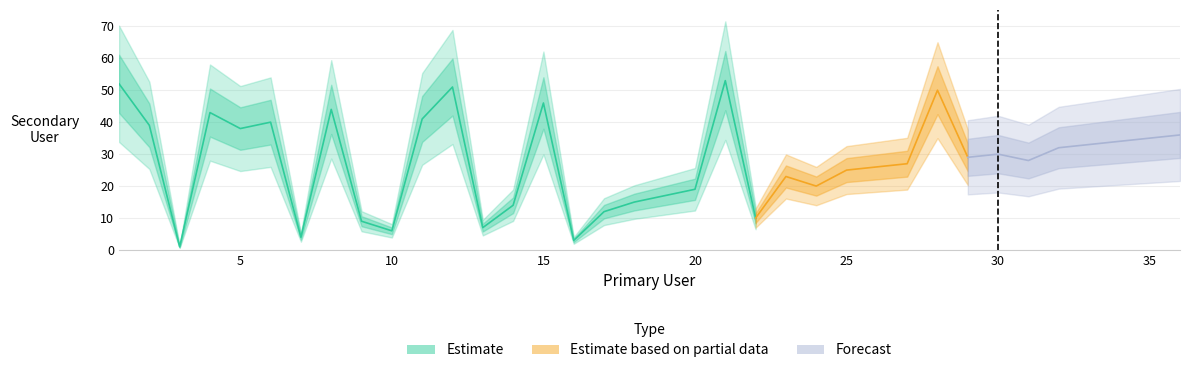

At which label does the data first exceed 29?

1